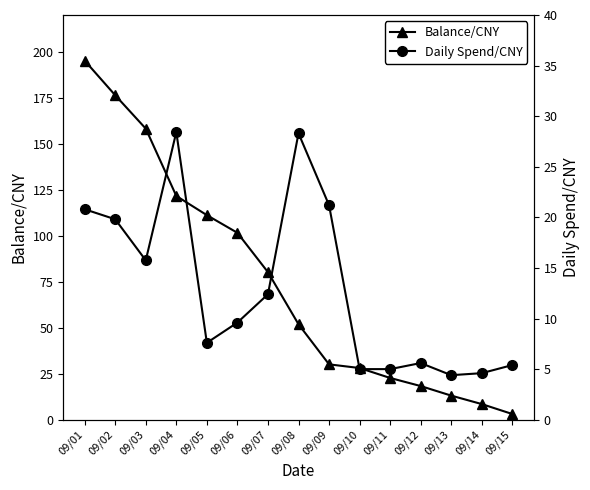

Between 09/06 and 09/13, which series saw the biggest shift?

Balance/CNY